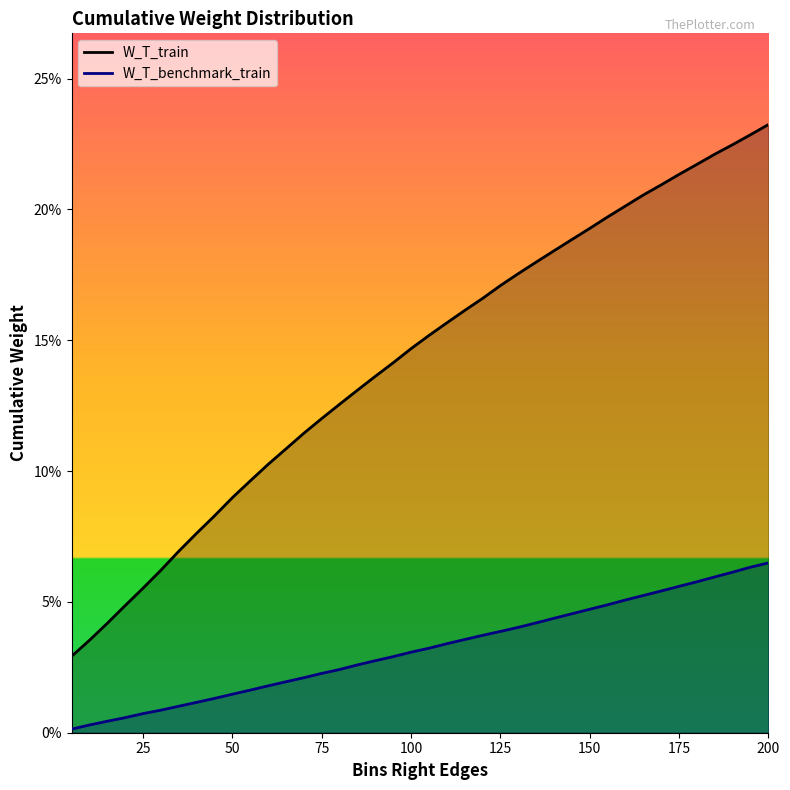

True or false: W_T_benchmark_train and W_T_train cross at least once.

False